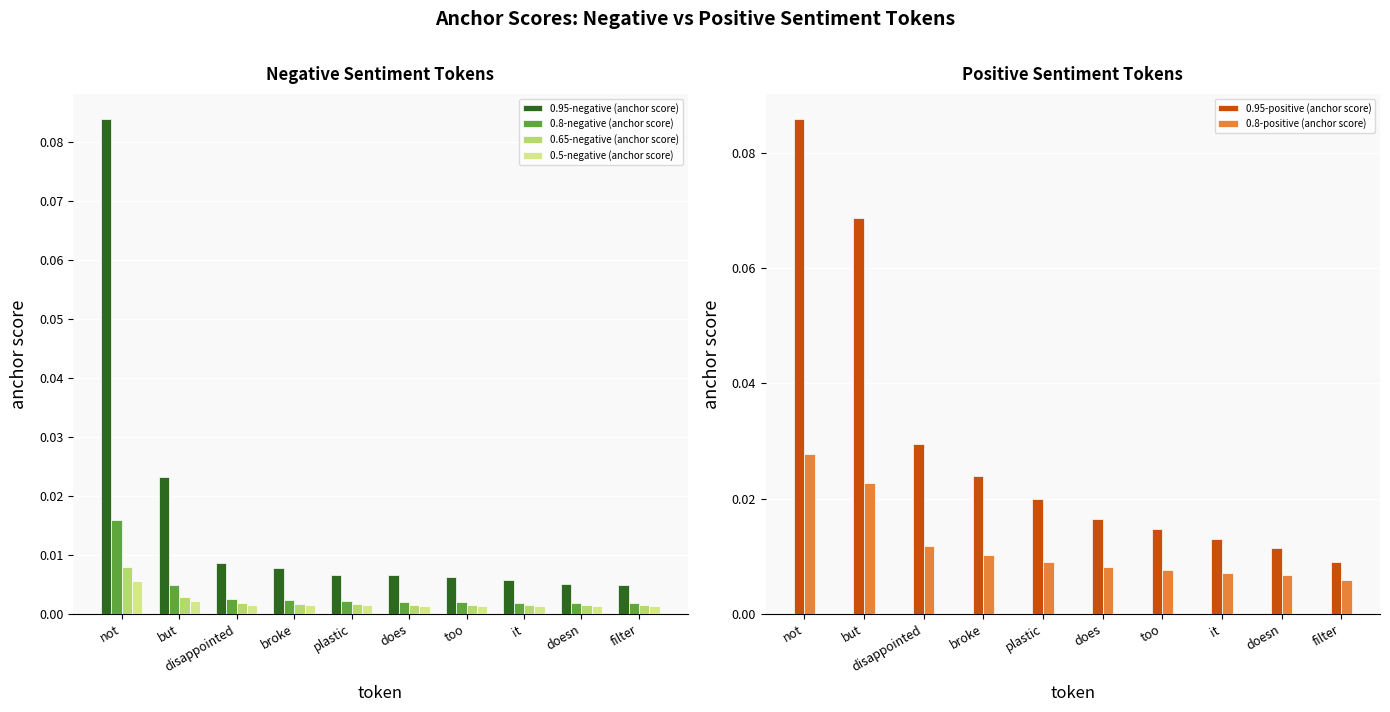

The 0.5-negative (anchor score) series shows 0.0 at broke. True or false?

True